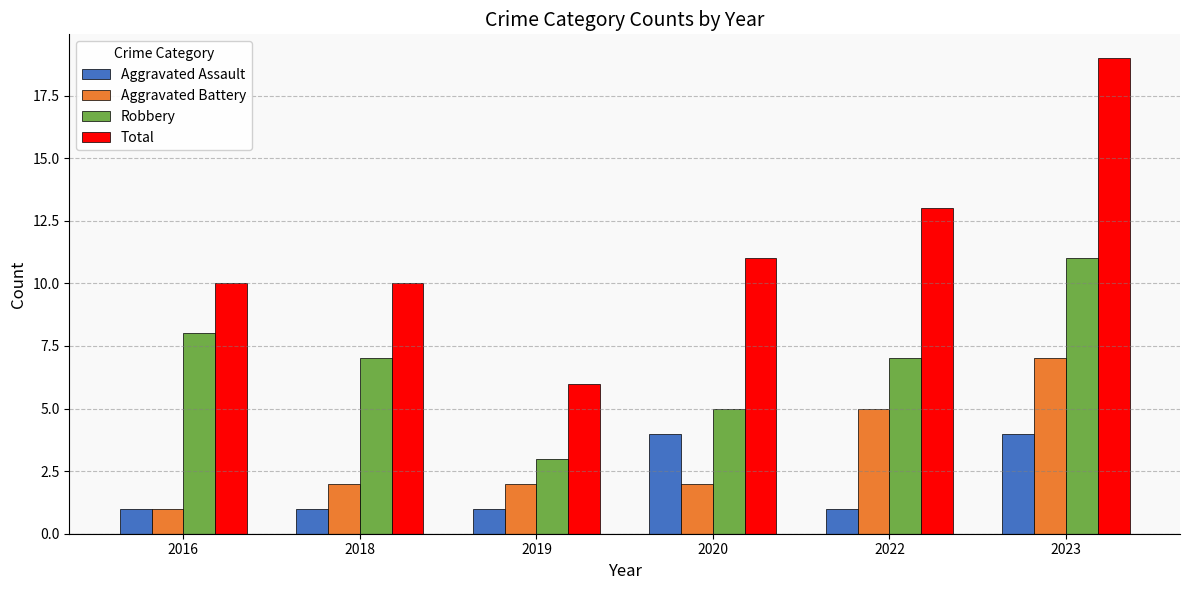

What is the sum of the Aggravated Battery values at 2018 and 2022?

7